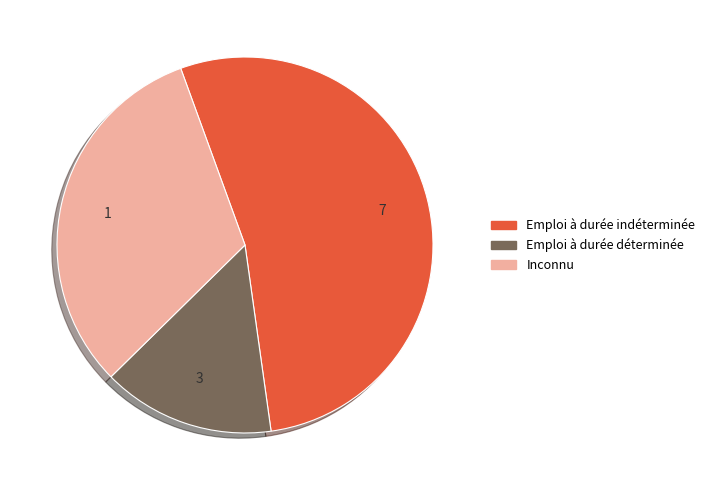

Which slice is the smallest?

Emploi à durée déterminée